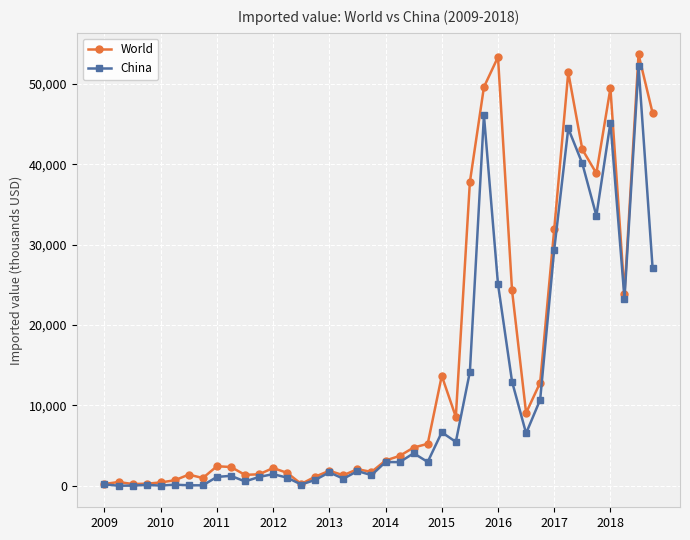

Rank the series by their average value, from lowest to highest.

China, World